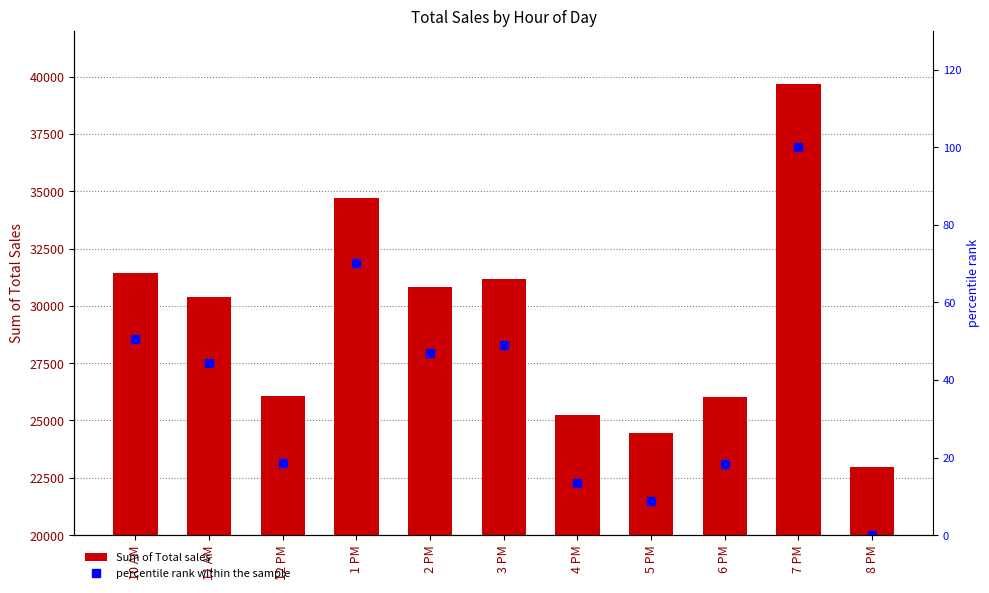

Count the number of categories in the chart.

11